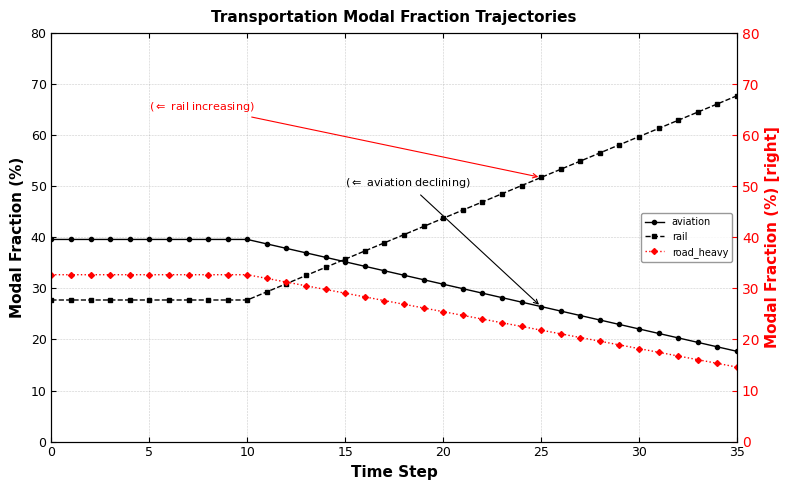

How many values in the frac_trns_pkm_dem_regional_road_heavy series exceed 27?

18